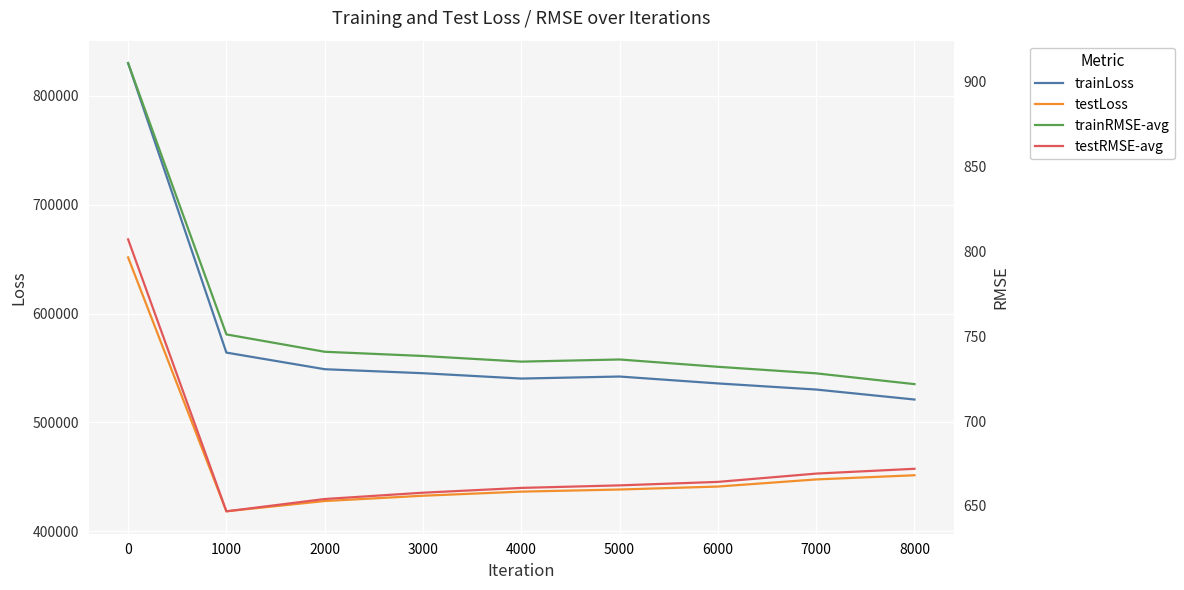

What is the difference between the maximum and minimum values in the testRMSE-avg series?

160.3